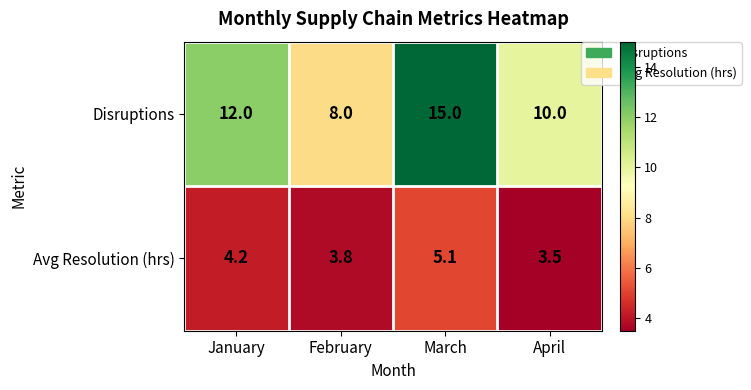

Which series changed the most between January and February?

Disruptions